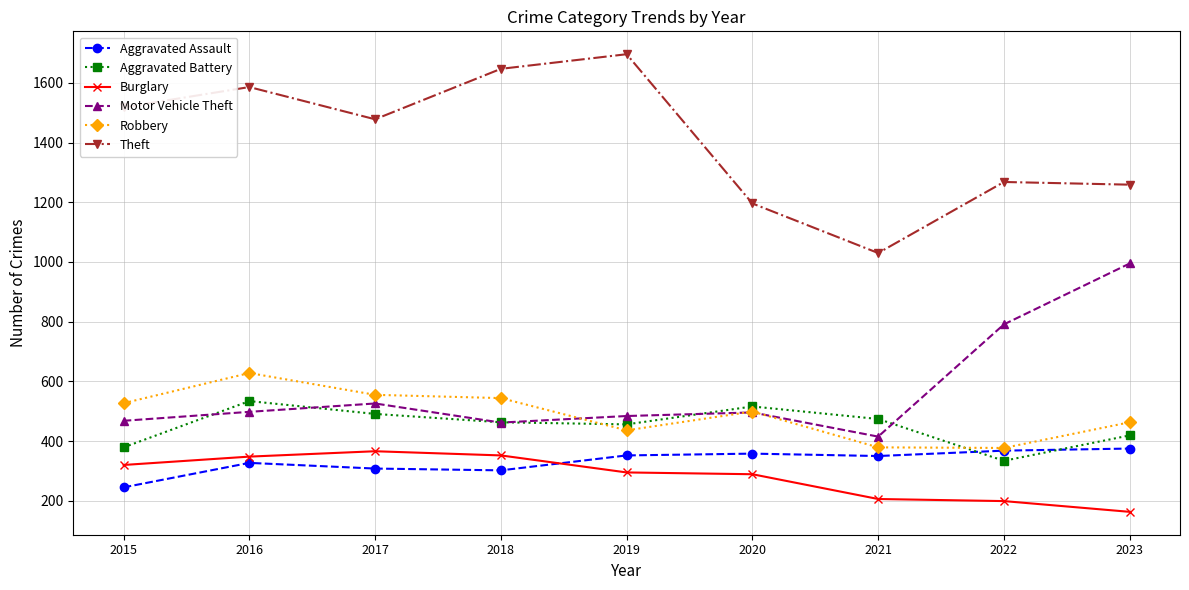

True or false: Robbery has a value of 544 at 2018.

True